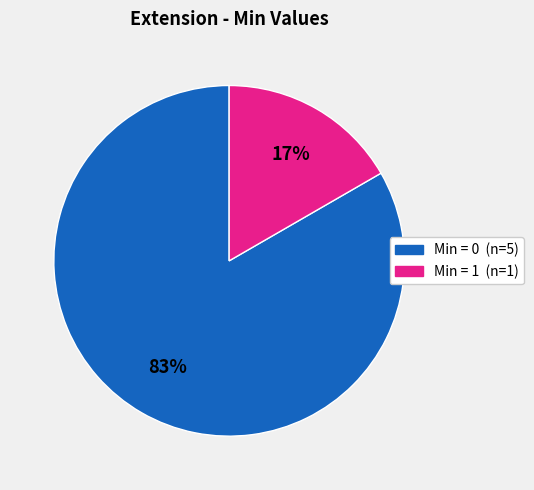

To the nearest percent, what is the average slice percentage?

50%